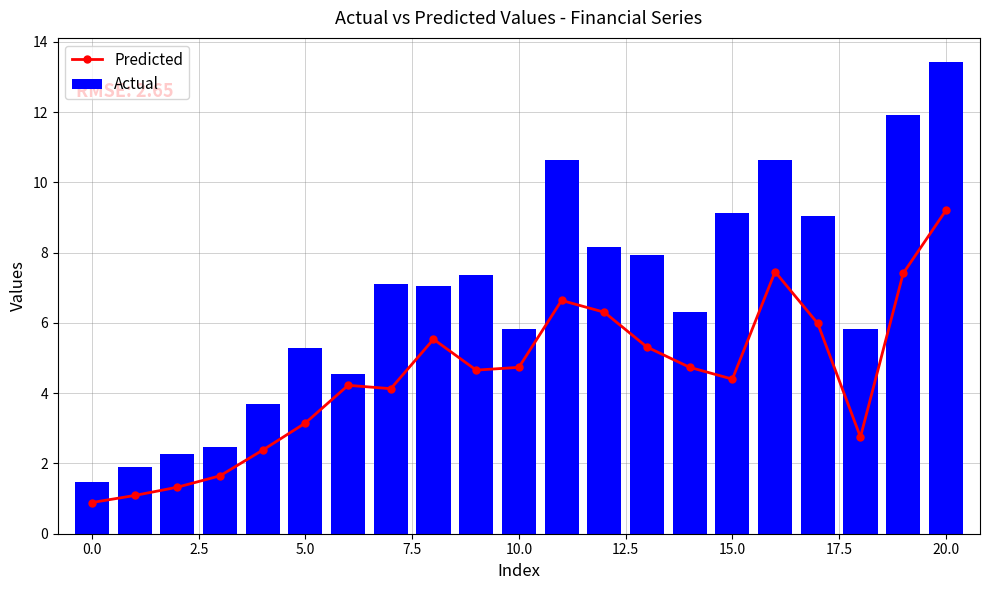

What is the label of the 2nd bar from the right?

19